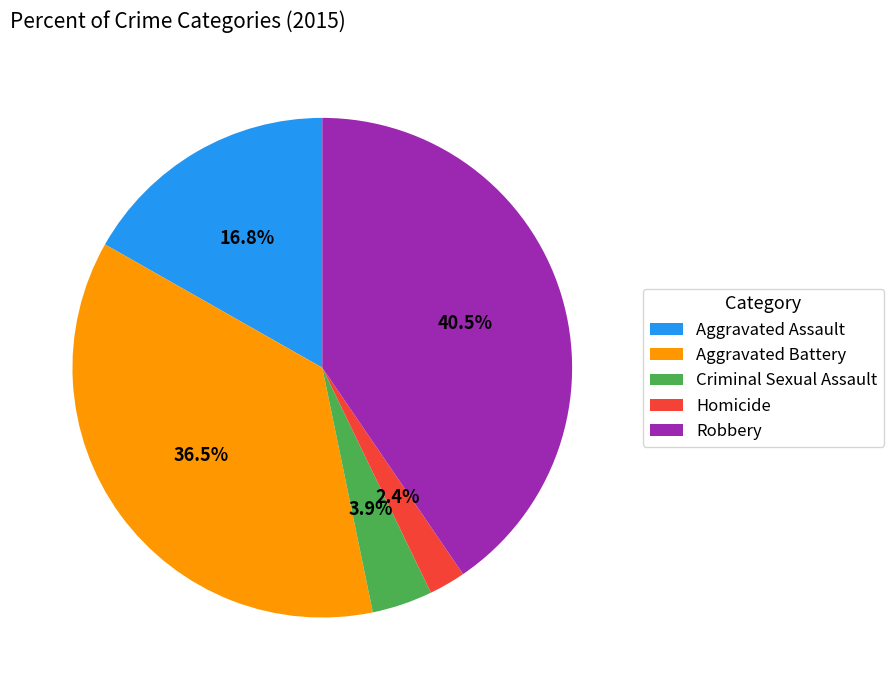

Is it true that Robbery is 31% of the pie?

False